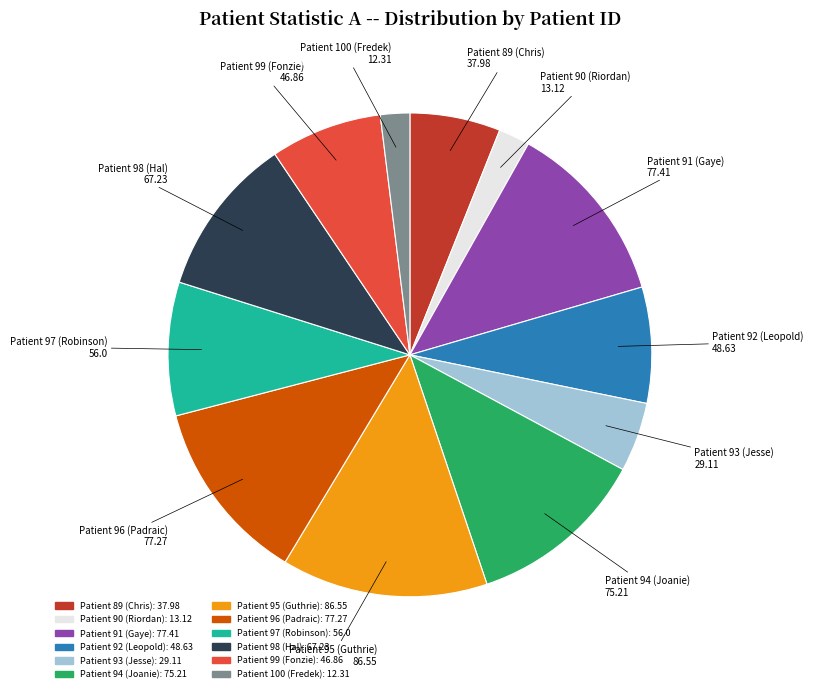

Is there a majority slice in this chart?

No